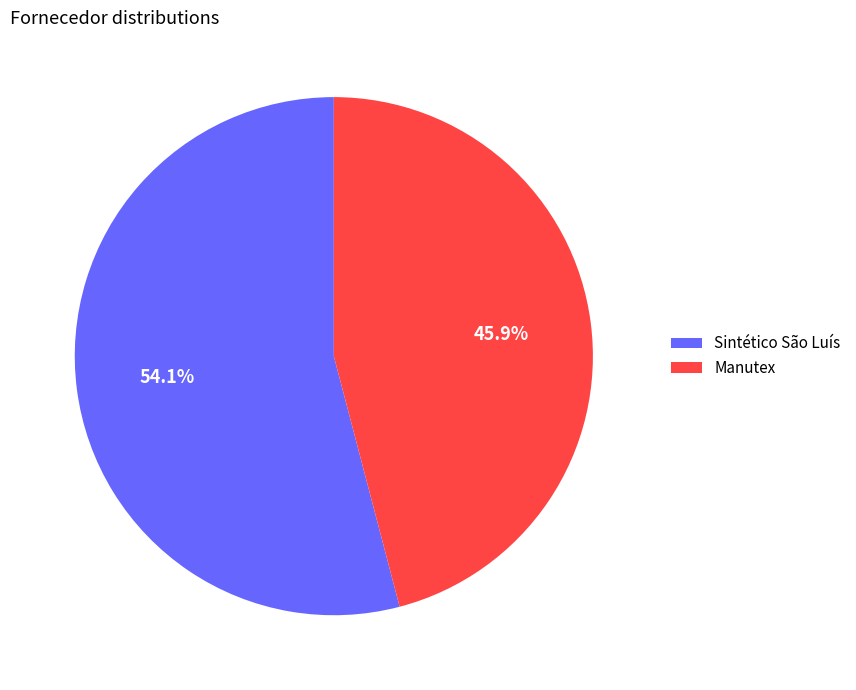

To the nearest percent, what is the average slice percentage?

50%